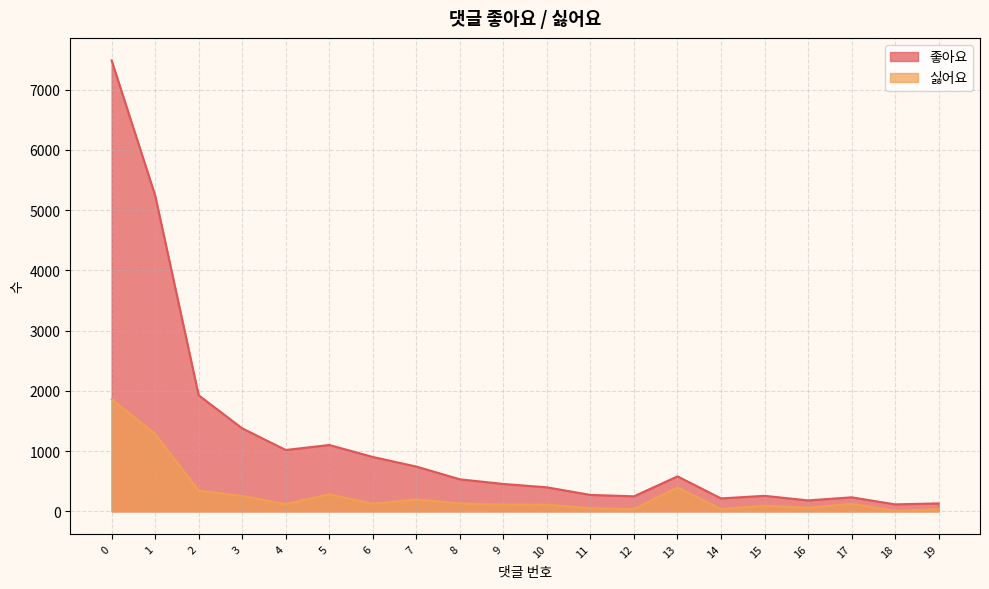

Where is 싫어요 nearest to the value 934?

1